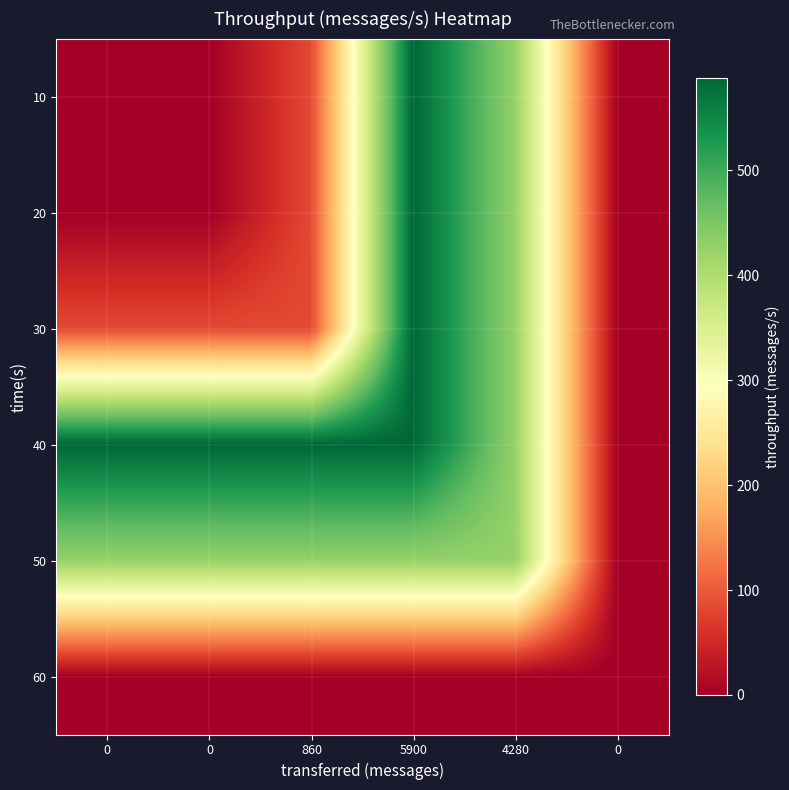

Between 0 and 860, which is larger?

860